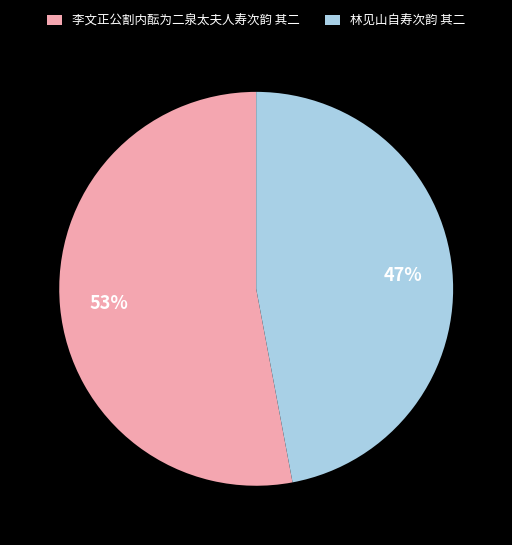

Count the number of slices in the pie.

2